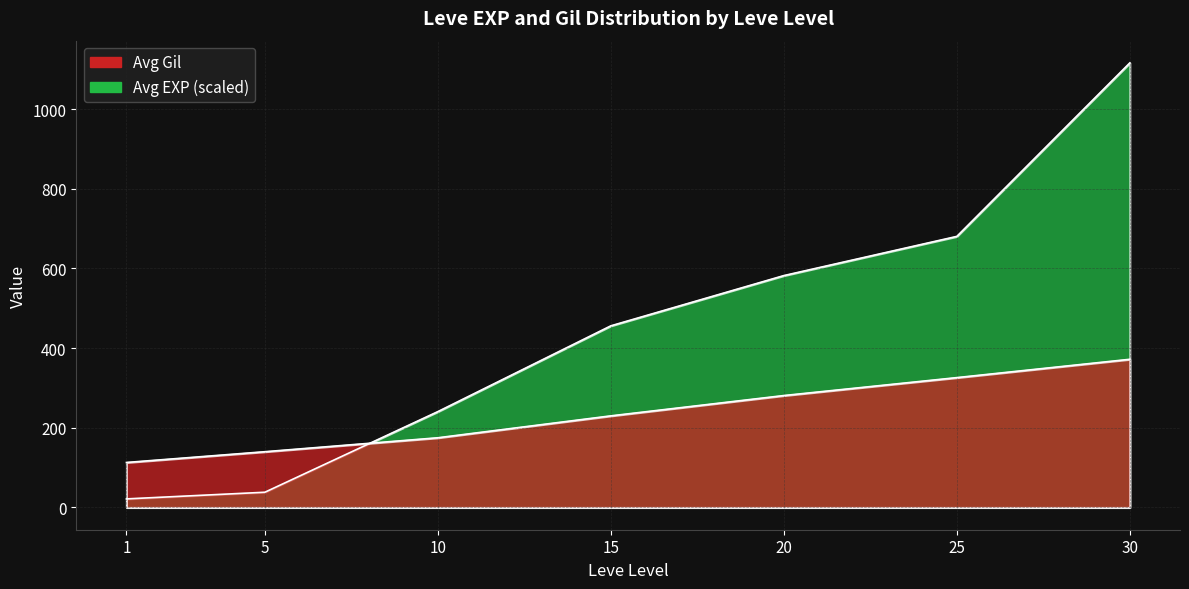

What is the sum of the Avg EXP (hundreds) values at 10 and 25?

921.2